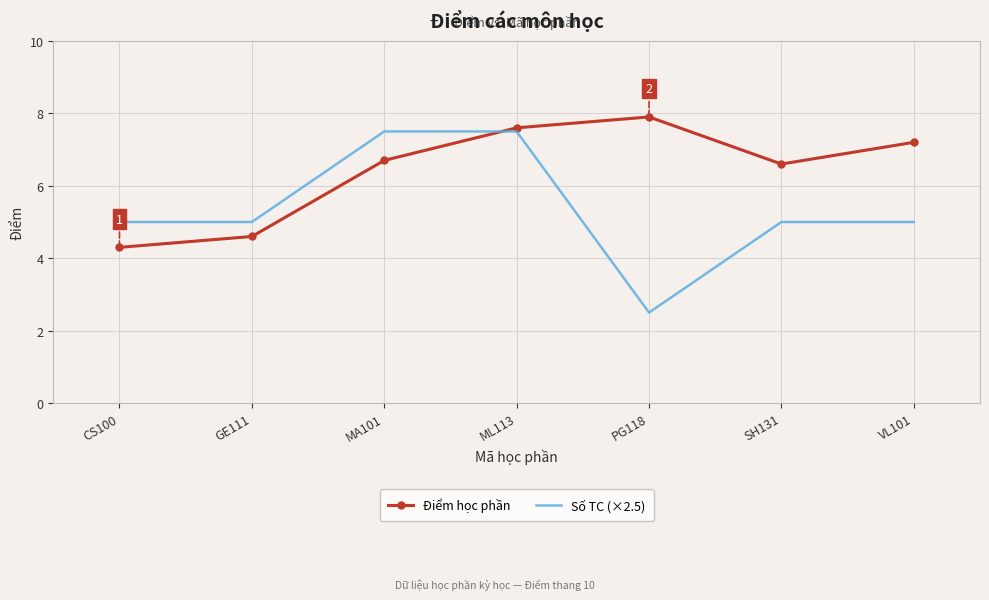

What value does the Số TC (×2.5) series have at MA101?

7.5